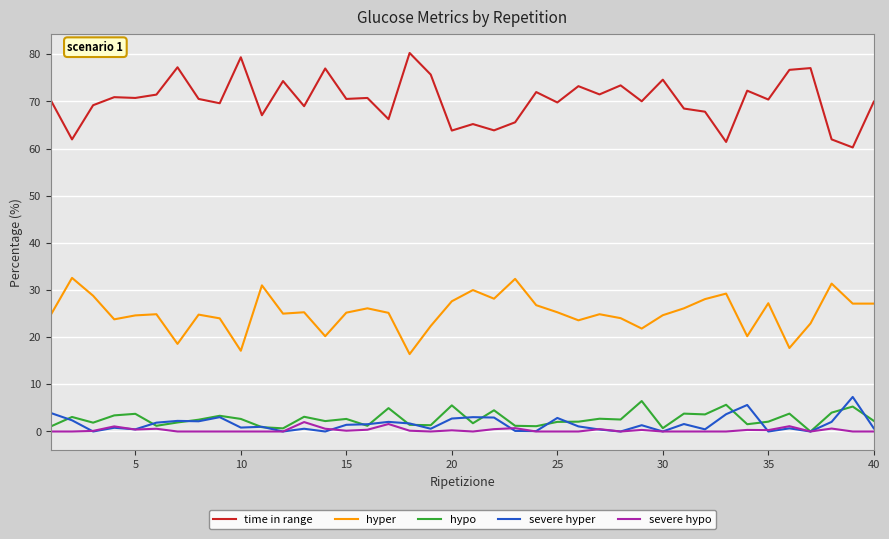

True or false: time in range and hyper intersect in this chart.

False